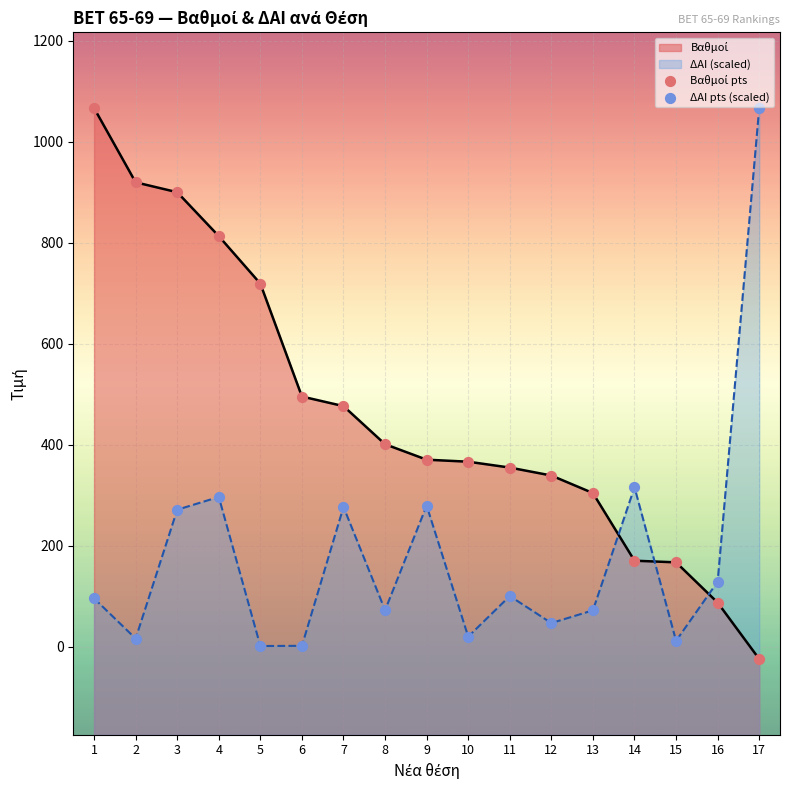

What is the total value across all series at 11?

455.0